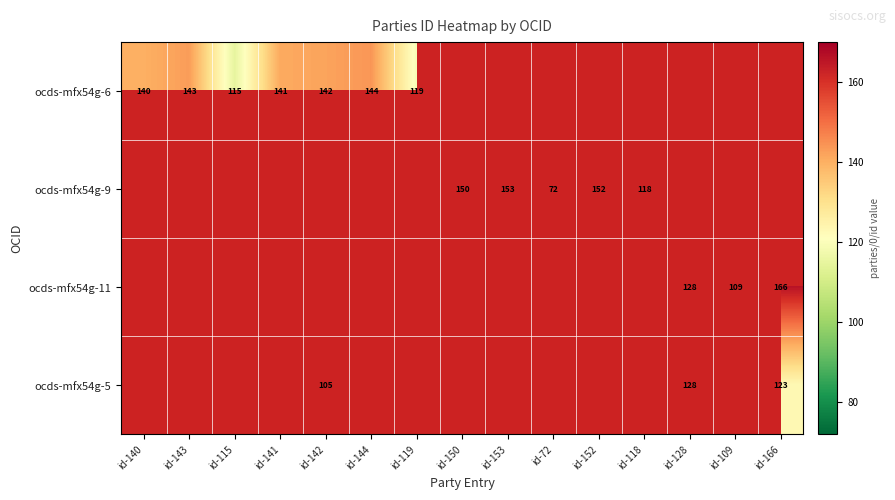

True or false: ocds-mfx54g-6 has a value of 168 at id-119.

False